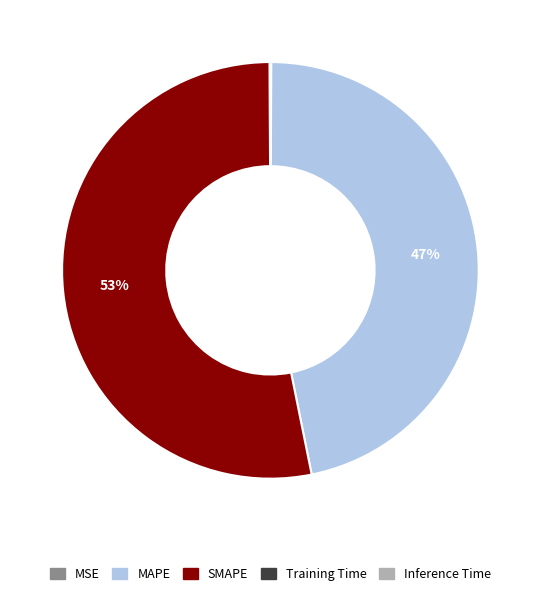

Which category has the biggest portion of the pie?

SMAPE